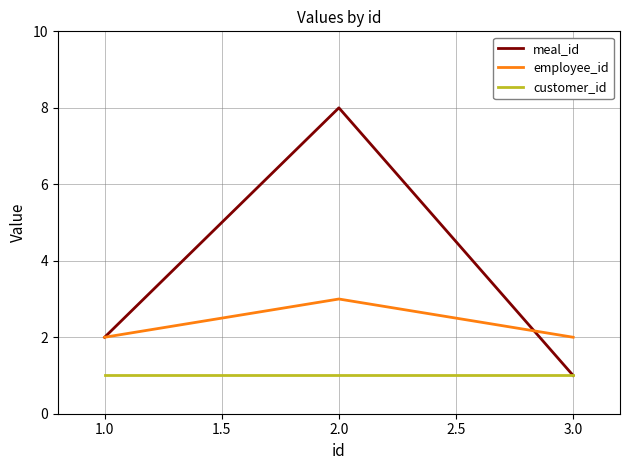

Which series has the widest spread of values?

meal_id